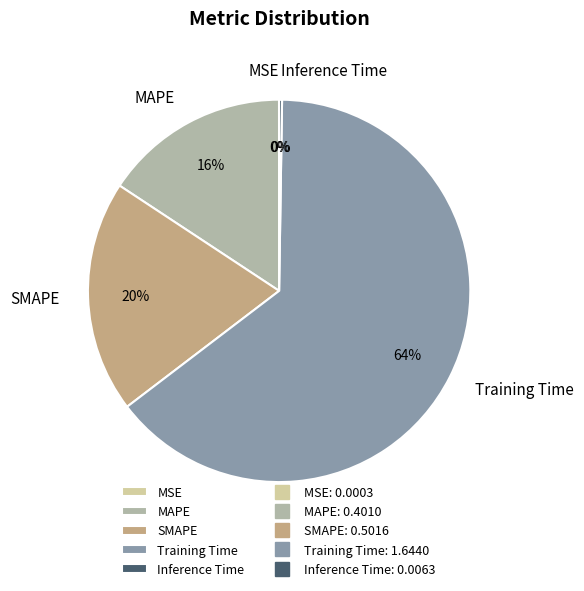

What is the largest slice in the pie chart?

Training Time